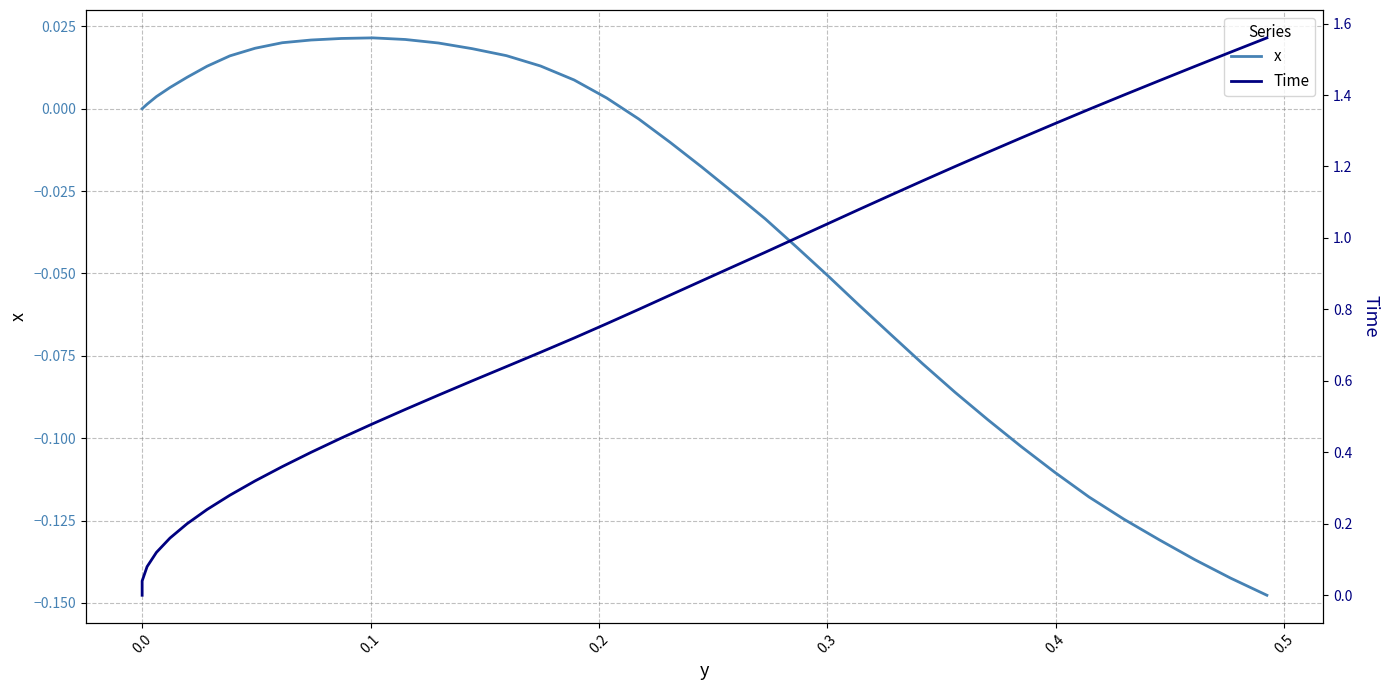

The x series shows 0.0 at 0.6. True or false?

False